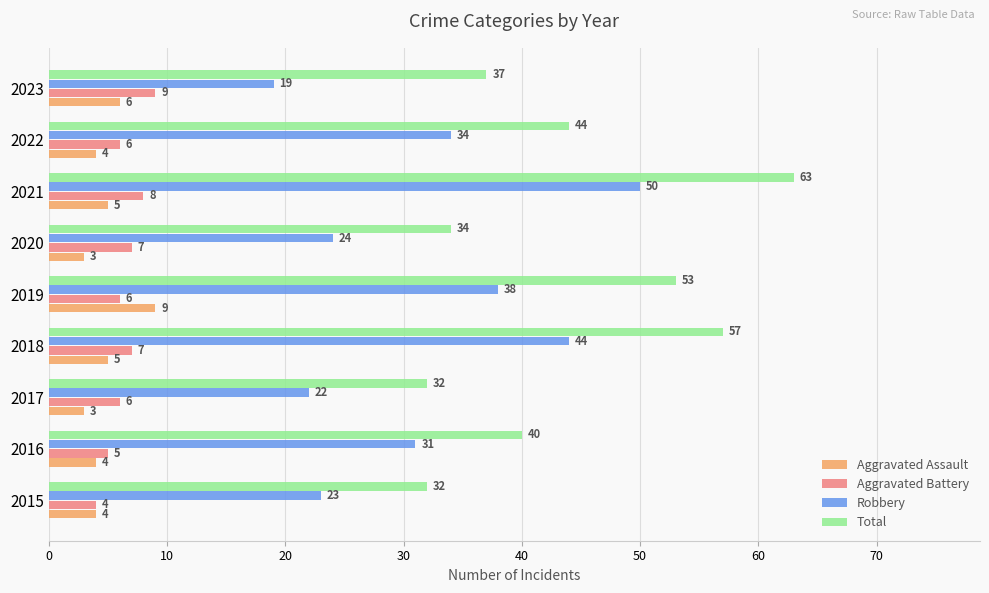

What is the difference between the highest and lowest values at 2017?

29